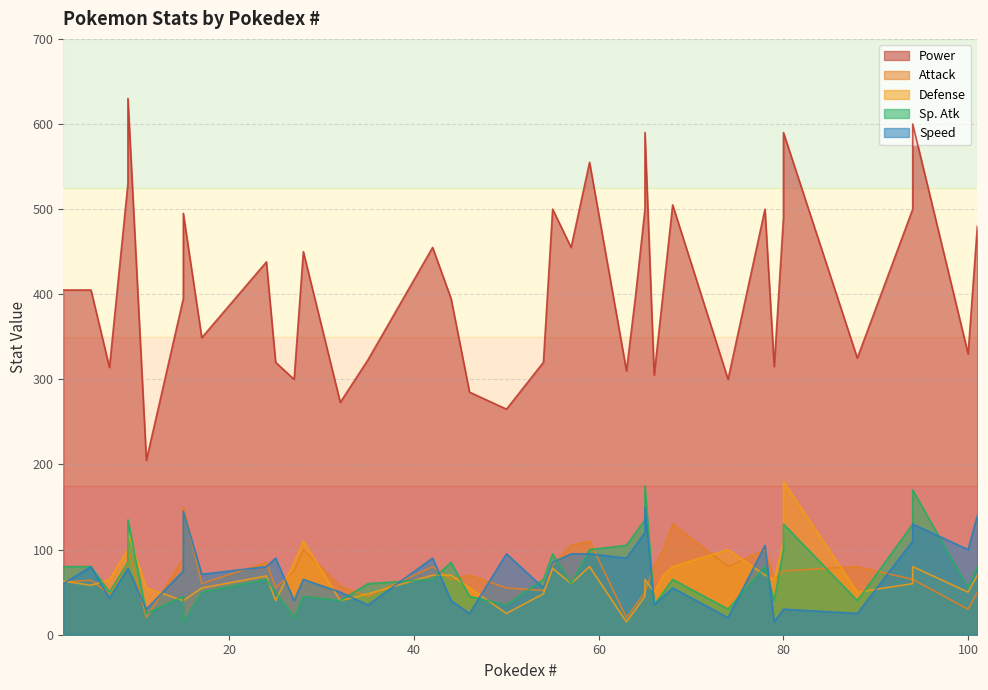

Which series has the largest total across all categories?

Power